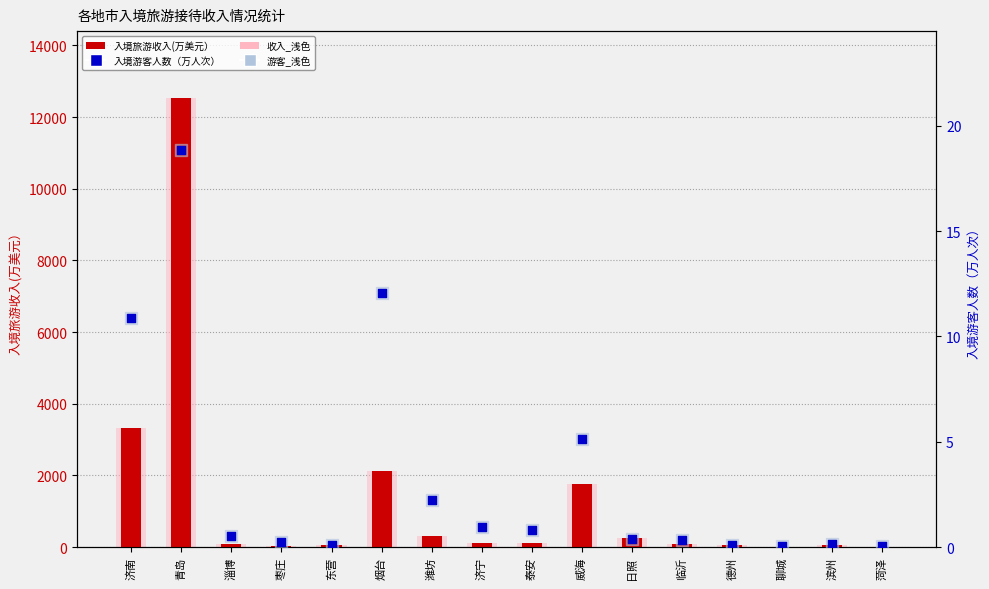

What is the total value across all series at 淄博?

195.1